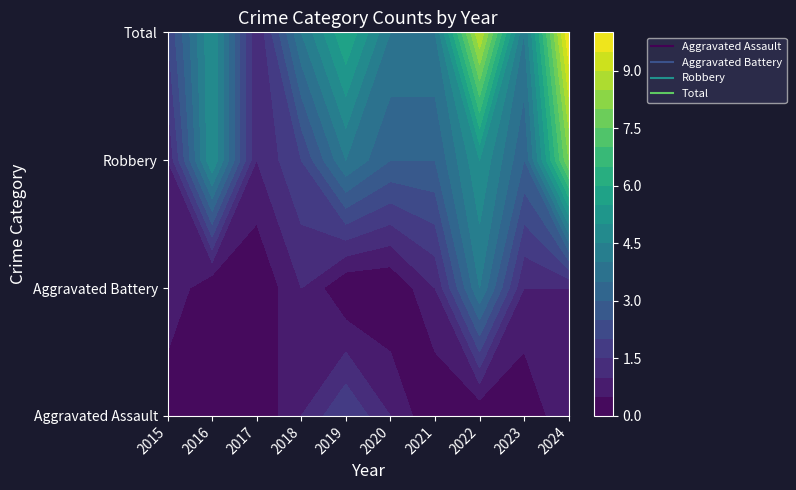

Reading right to left, transcribe all the data shown in this chart.

Aggravated Assault: 1	0	0	0	1	2	1	0	0	0
Aggravated Battery: 1	1	4	1	0	0	1	0	0	1
Robbery: 8	3	5	3	3	4	2	1	5	1
Total: 10	4	9	4	4	6	4	1	5	2